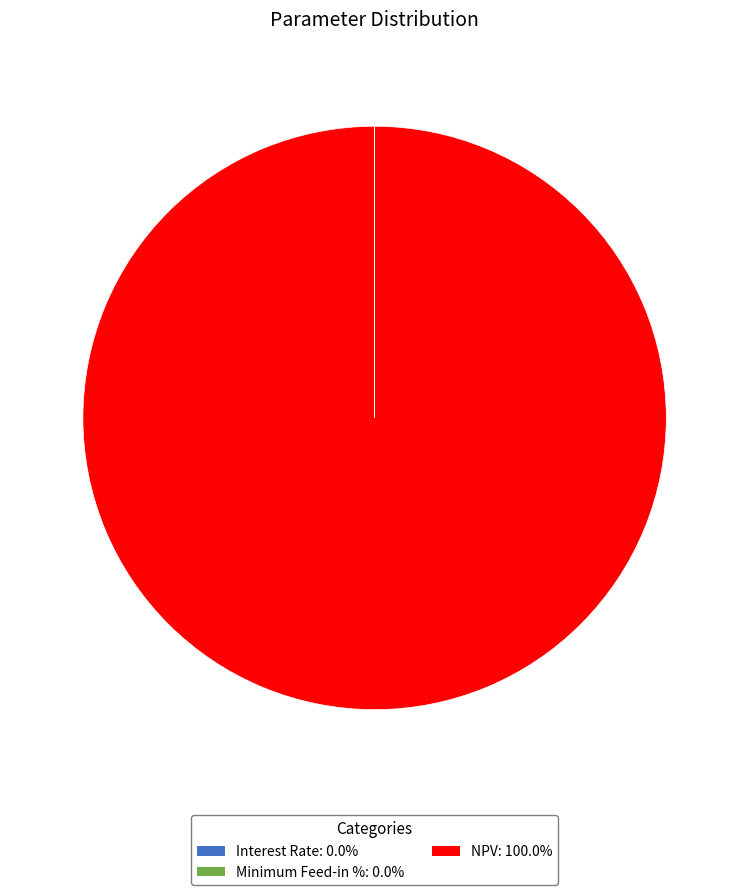

Is there any slice that represents more than half of the pie?

Yes